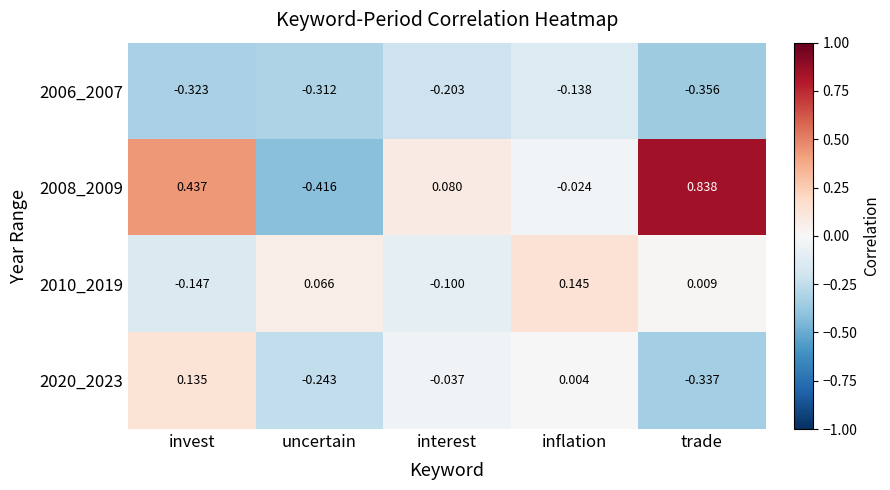

Rank the series by their average value, from lowest to highest.

2006_2007, 2020_2023, 2010_2019, 2008_2009